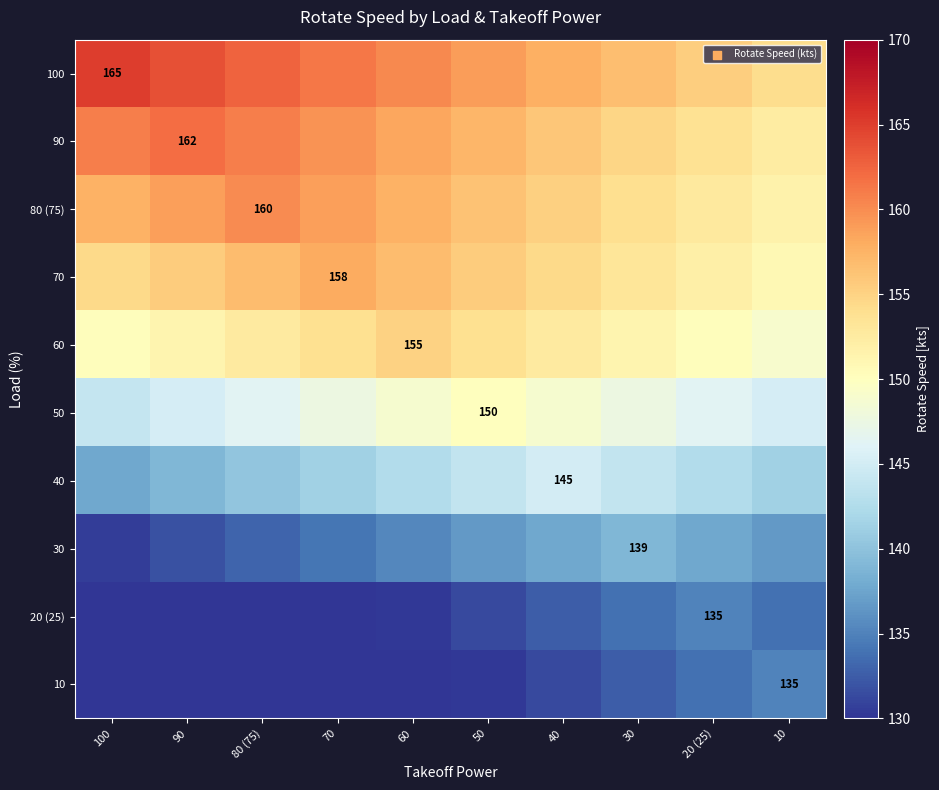

The value of 40 at 50 is 30.8. True or false?

False